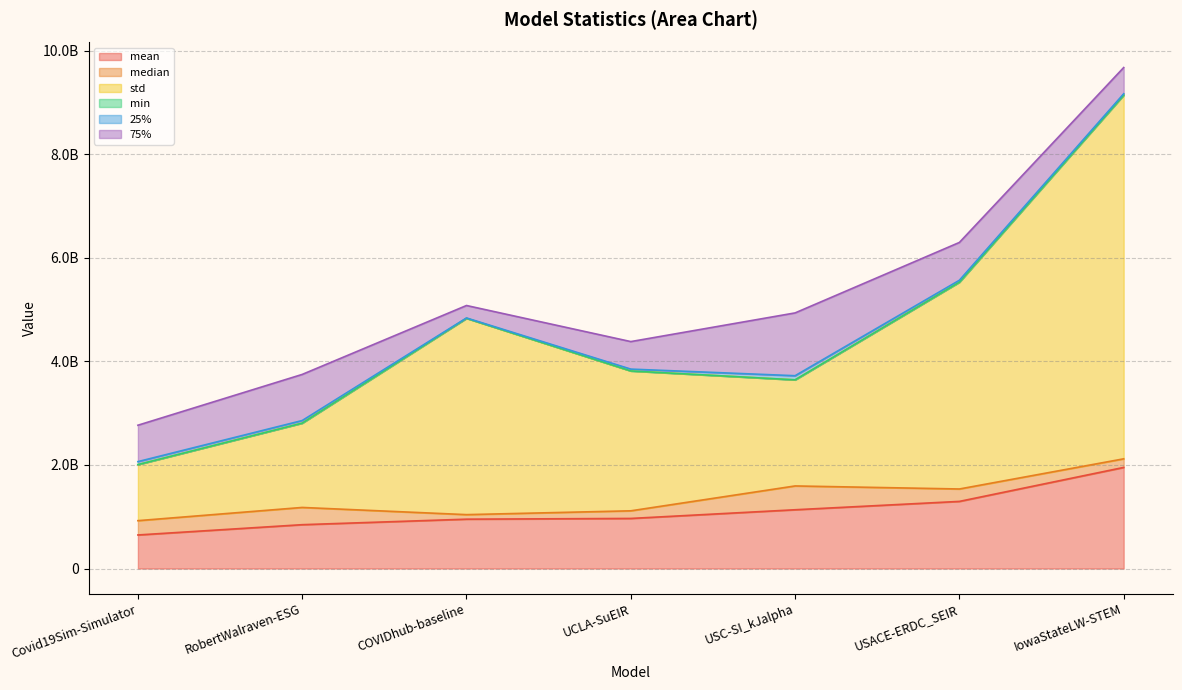

Does the chart display data point markers on the line(s)?

No